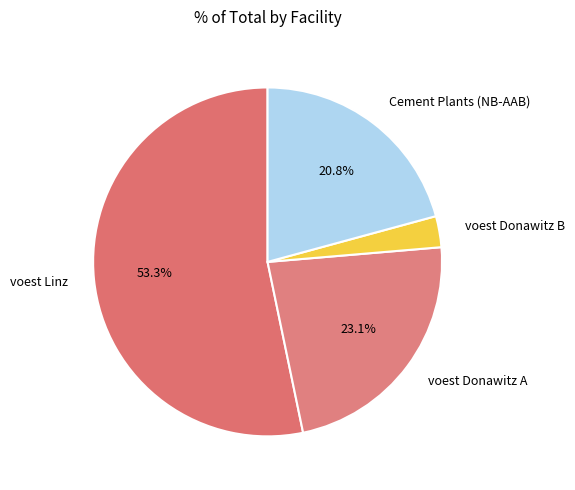

Between voest Donawitz A and voest Linz, which is larger?

voest Linz